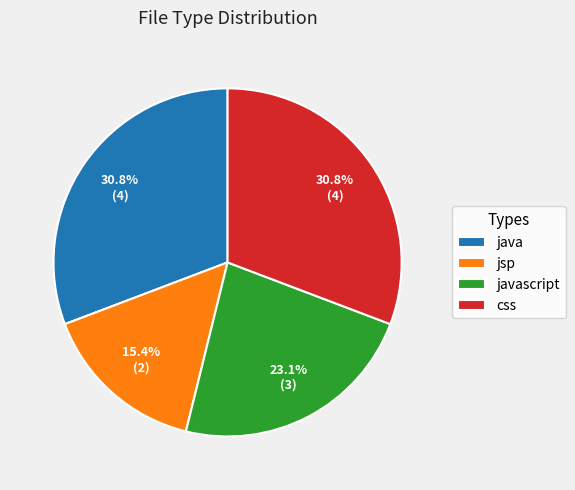

What percentage is the javascript slice, to the nearest percent?

23%